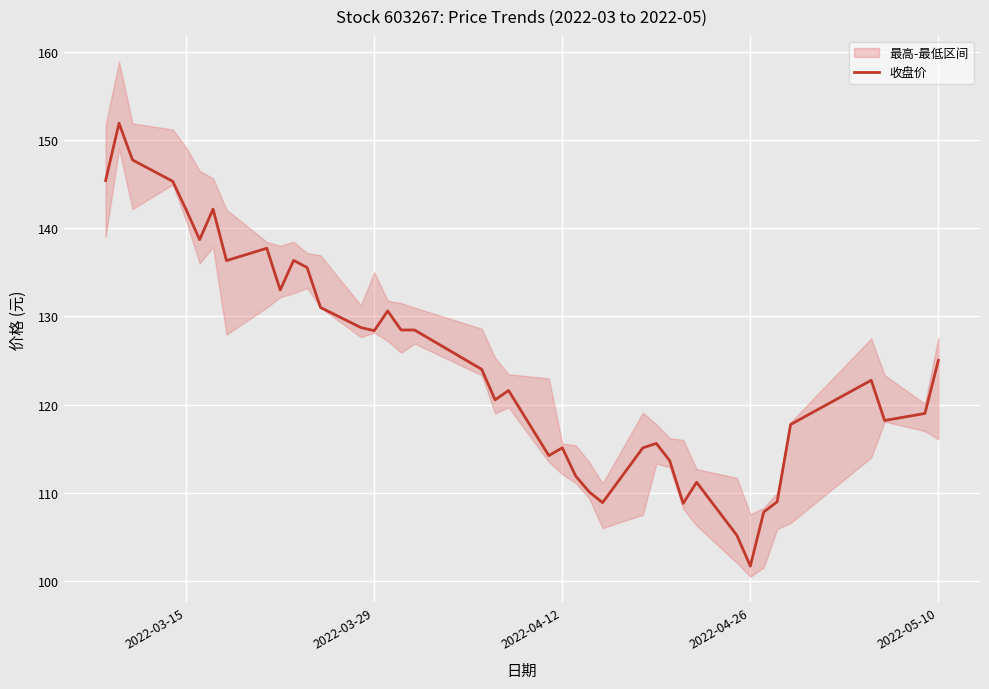

What is the highest value of the 收盘价 series?

151.9